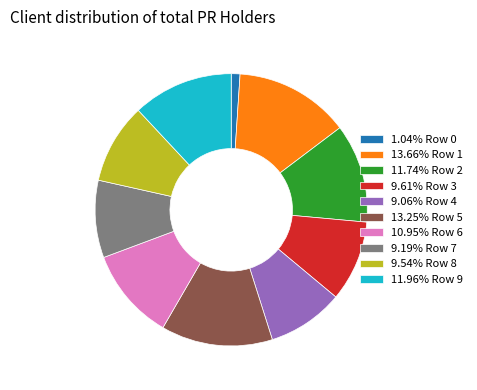

How many segments does this pie chart have?

10